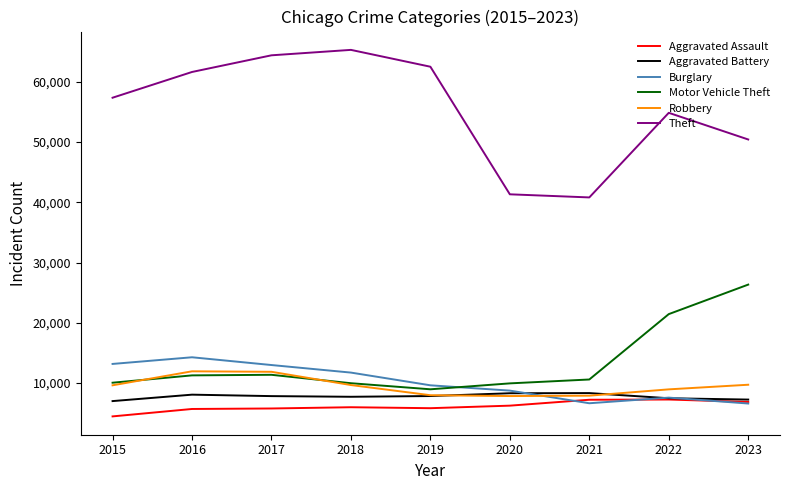

True or false: Burglary and Theft cross at least once.

False